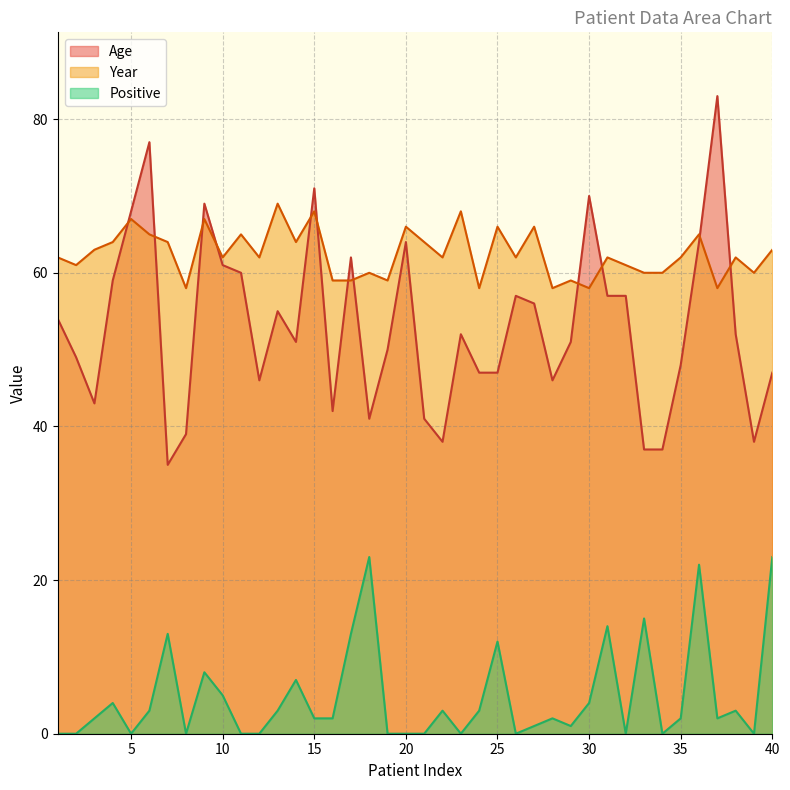

How many interior local valleys does the Positive series have?

9